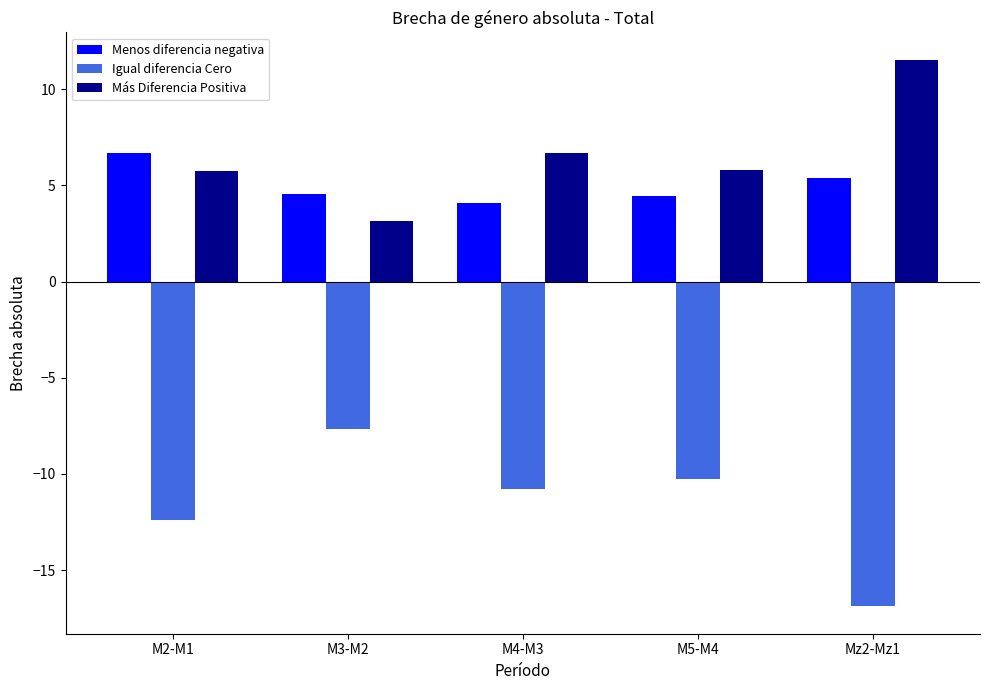

What is the minimum value for Igual diferencia Cero?

-16.9